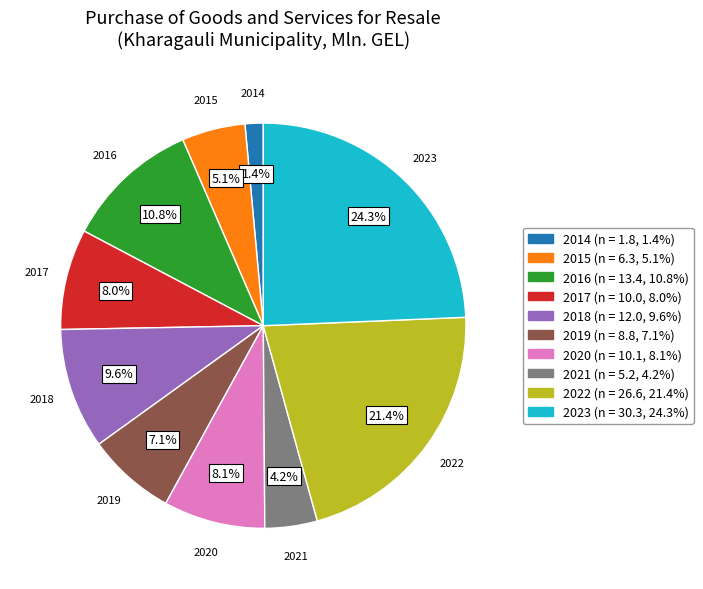

What percentage is the 2014 slice, to the nearest percent?

1%